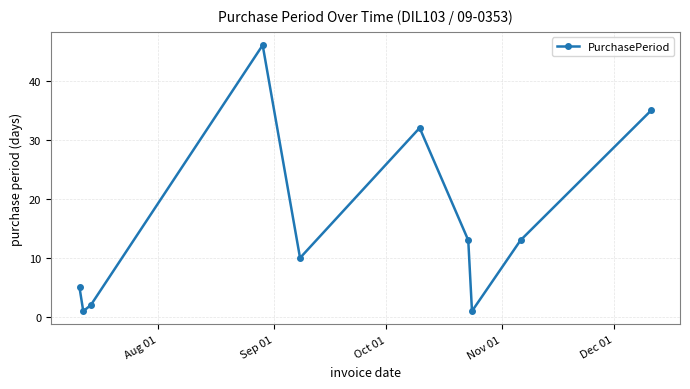

What is the maximum value shown in the chart?

46